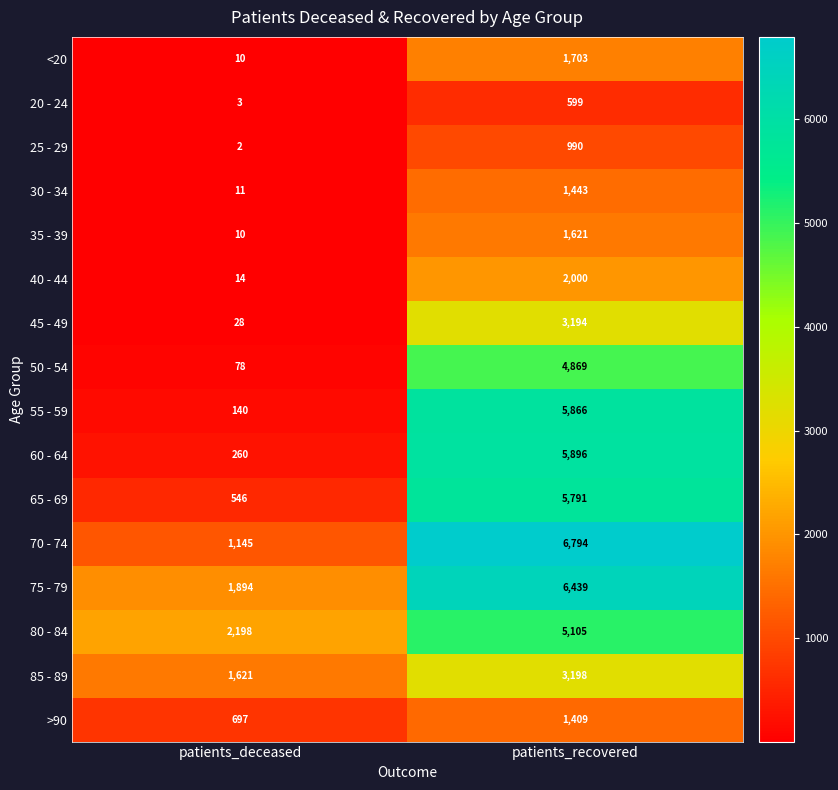

The value of 40 - 44 at patients_deceased is 19. True or false?

False